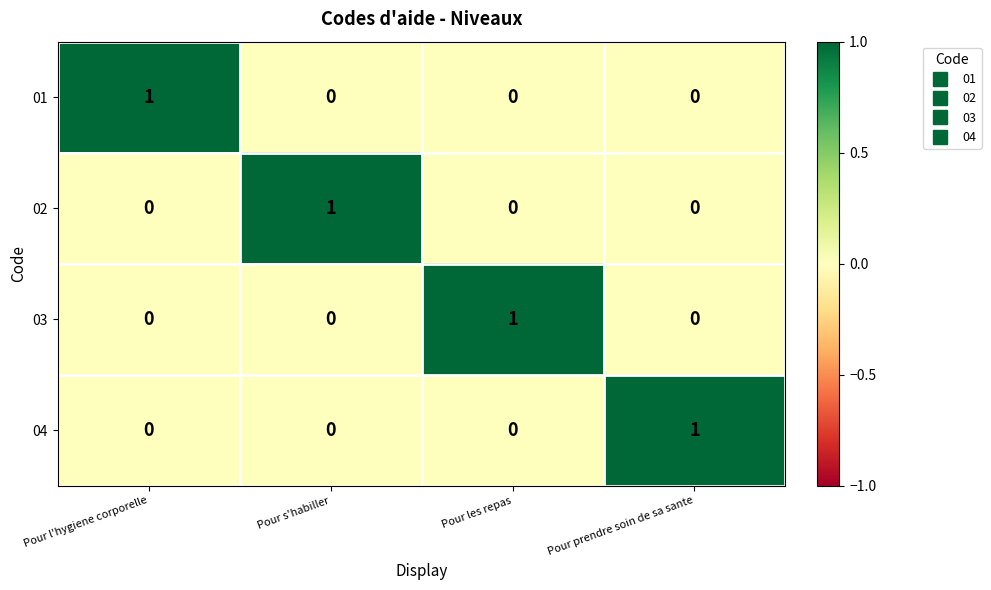

Is the value of 03 at Pour les repas greater than the value of 04 at Pour l'hygiene corporelle?

Yes